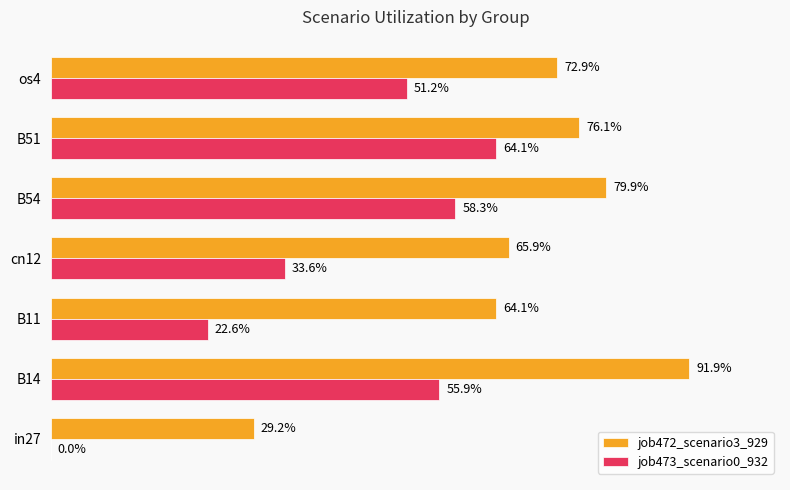

Rank the series by their maximum value, from highest to lowest.

job472_scenario3_929, job473_scenario0_932